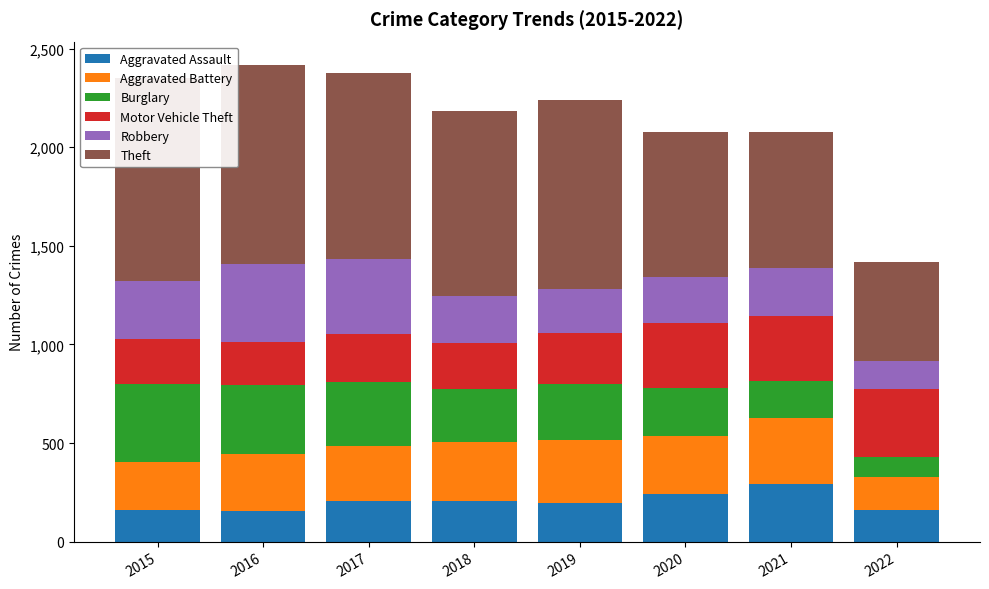

Is it true that Robbery equals 152 at 2020?

False